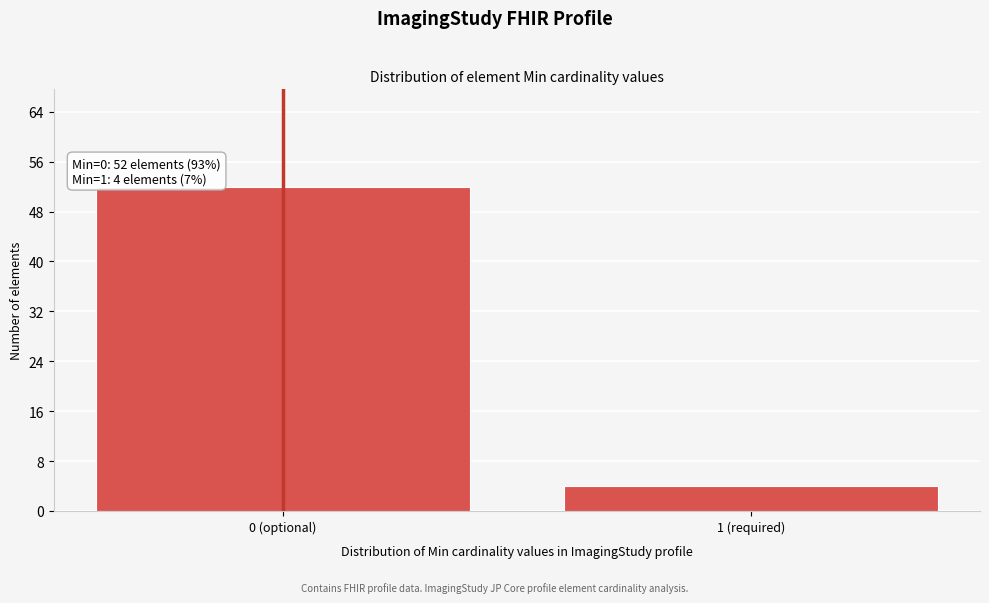

Reading left to right, transcribe all the data shown in this chart.

0 (optional)=52	1 (required)=4